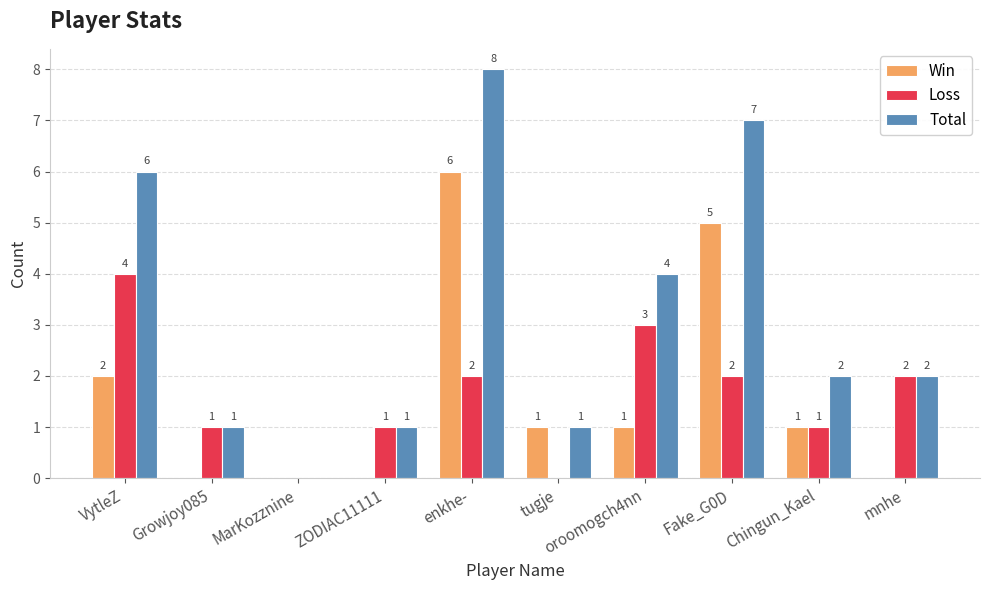

Which category has the highest value in the Loss series?

VytleZ